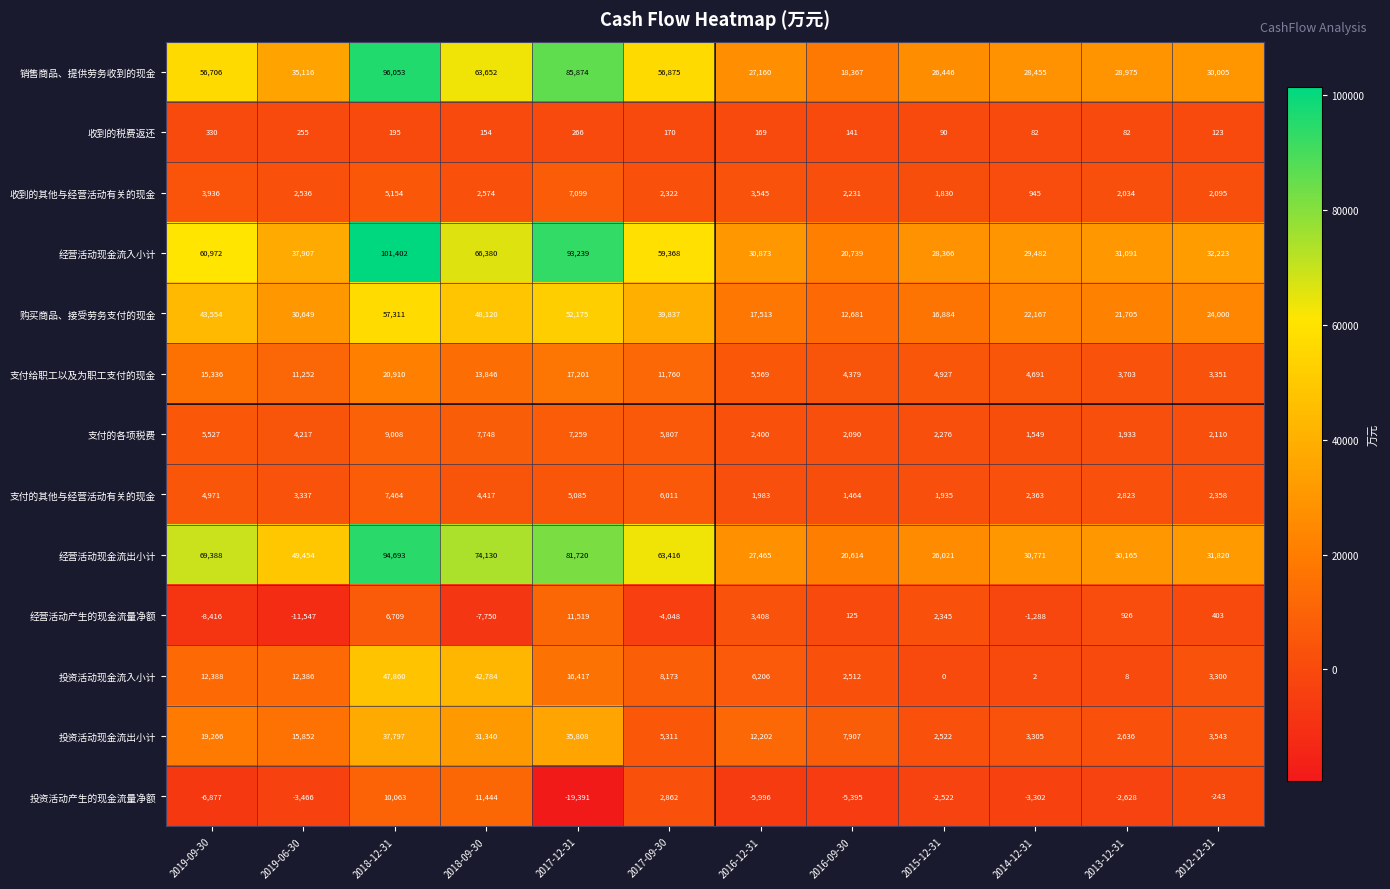

Which label corresponds to the largest value in the chart?

2018-12-31